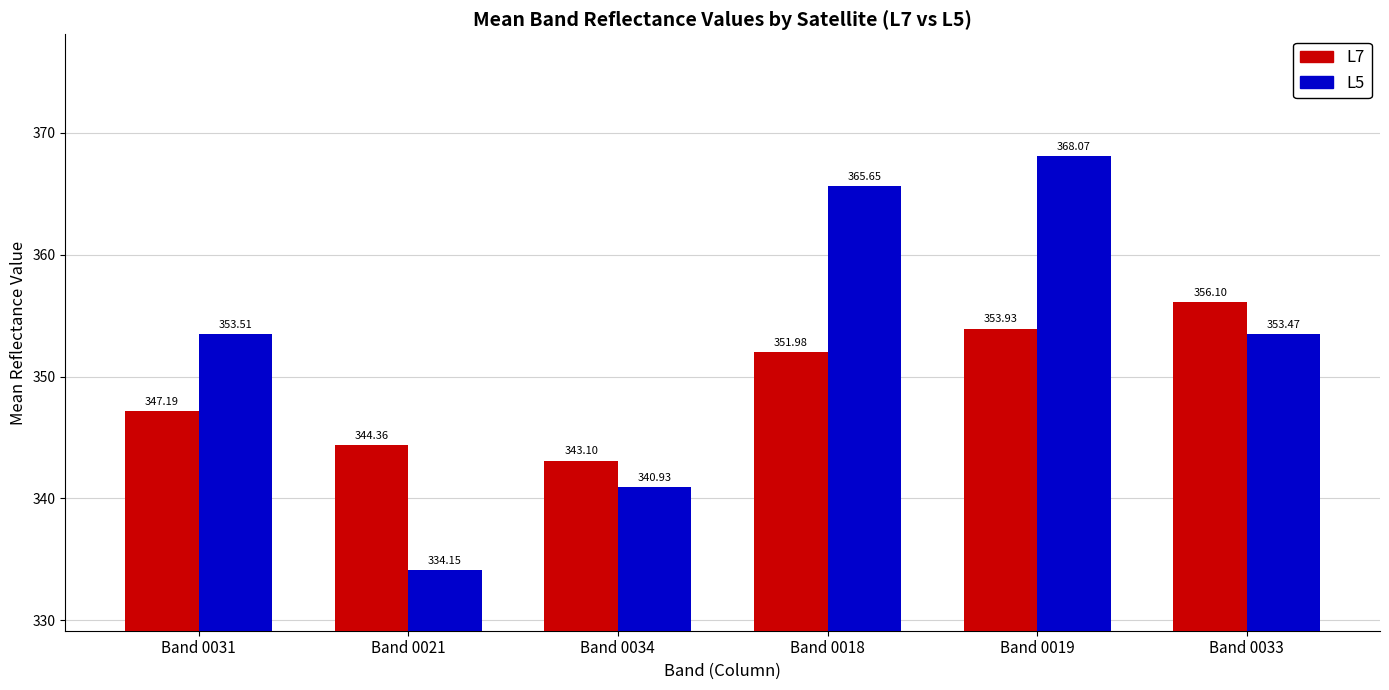

How many data points does each series have?

6